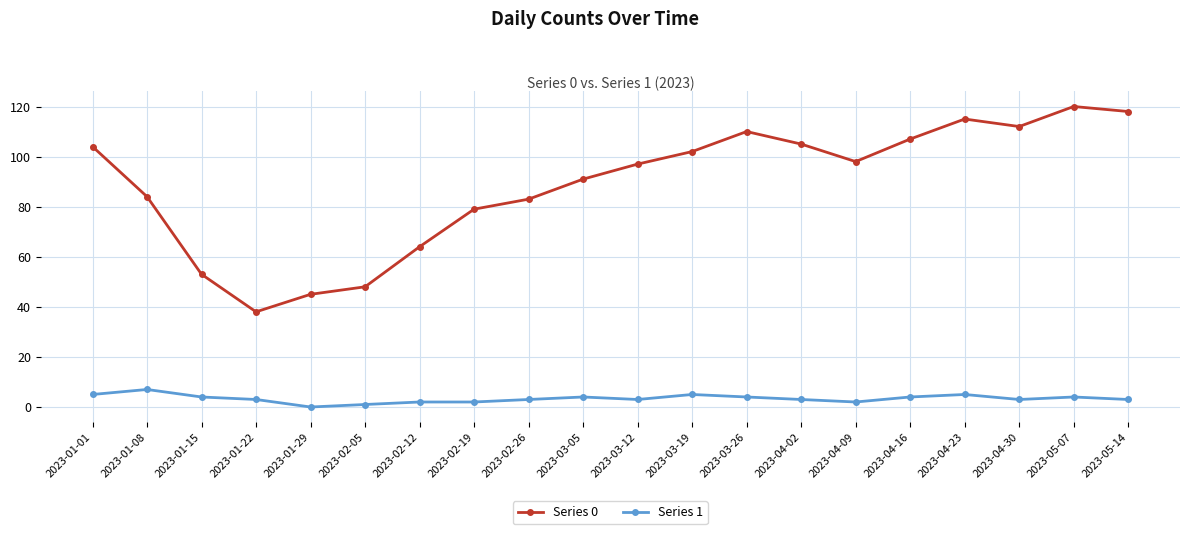

At how many categories does at least one series exceed 117?

2